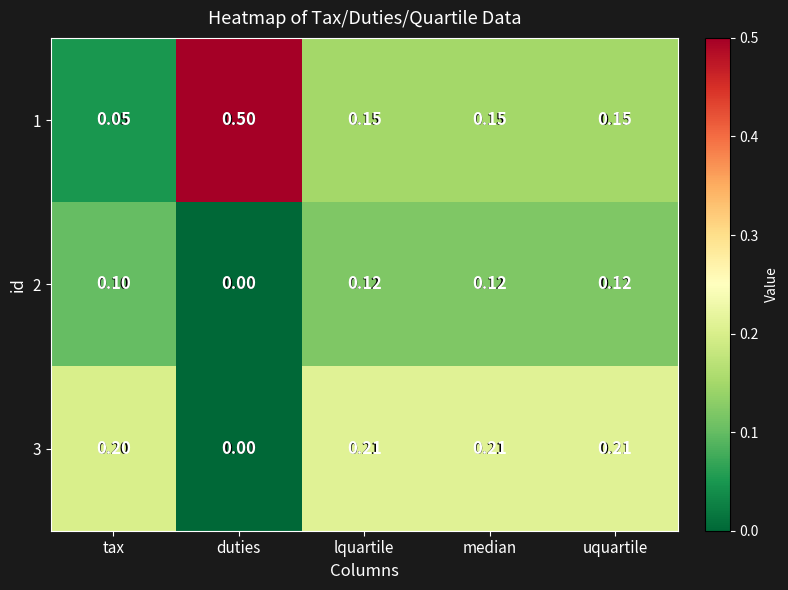

Which category has the lowest value in the 1 series?

tax